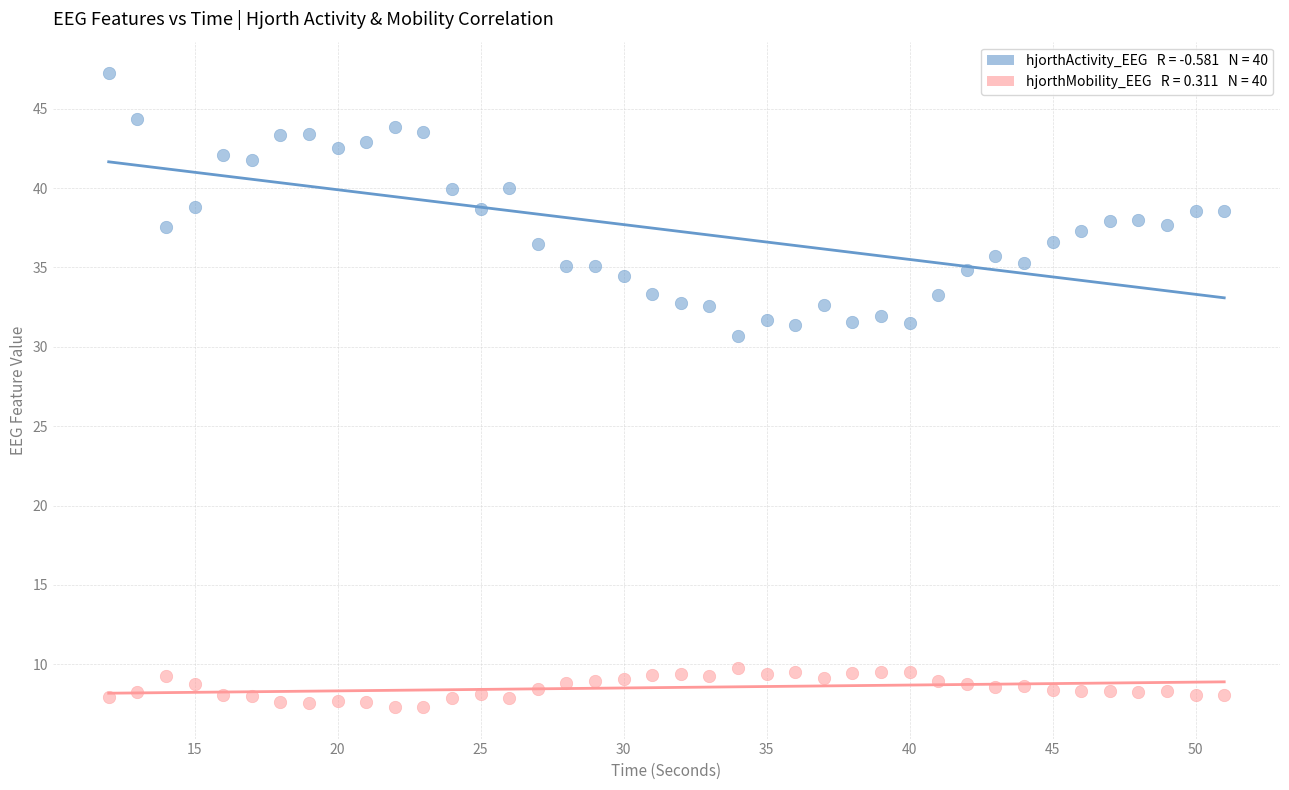

Across all data points, what is the range of Y values (max minus min)?

39.9